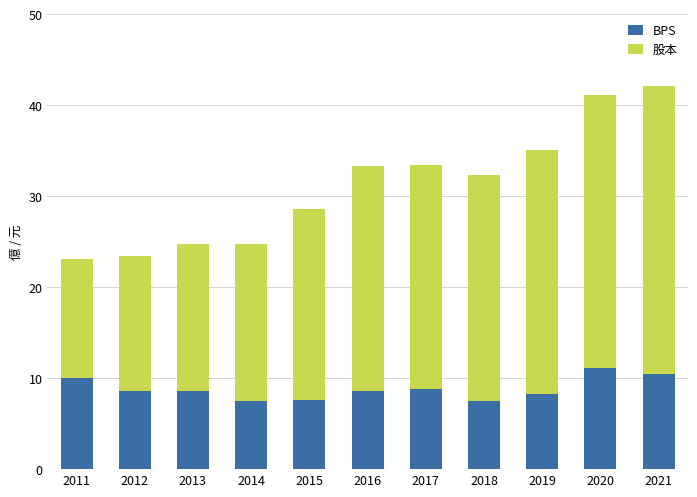

What is the sum of all BPS values?

97.0